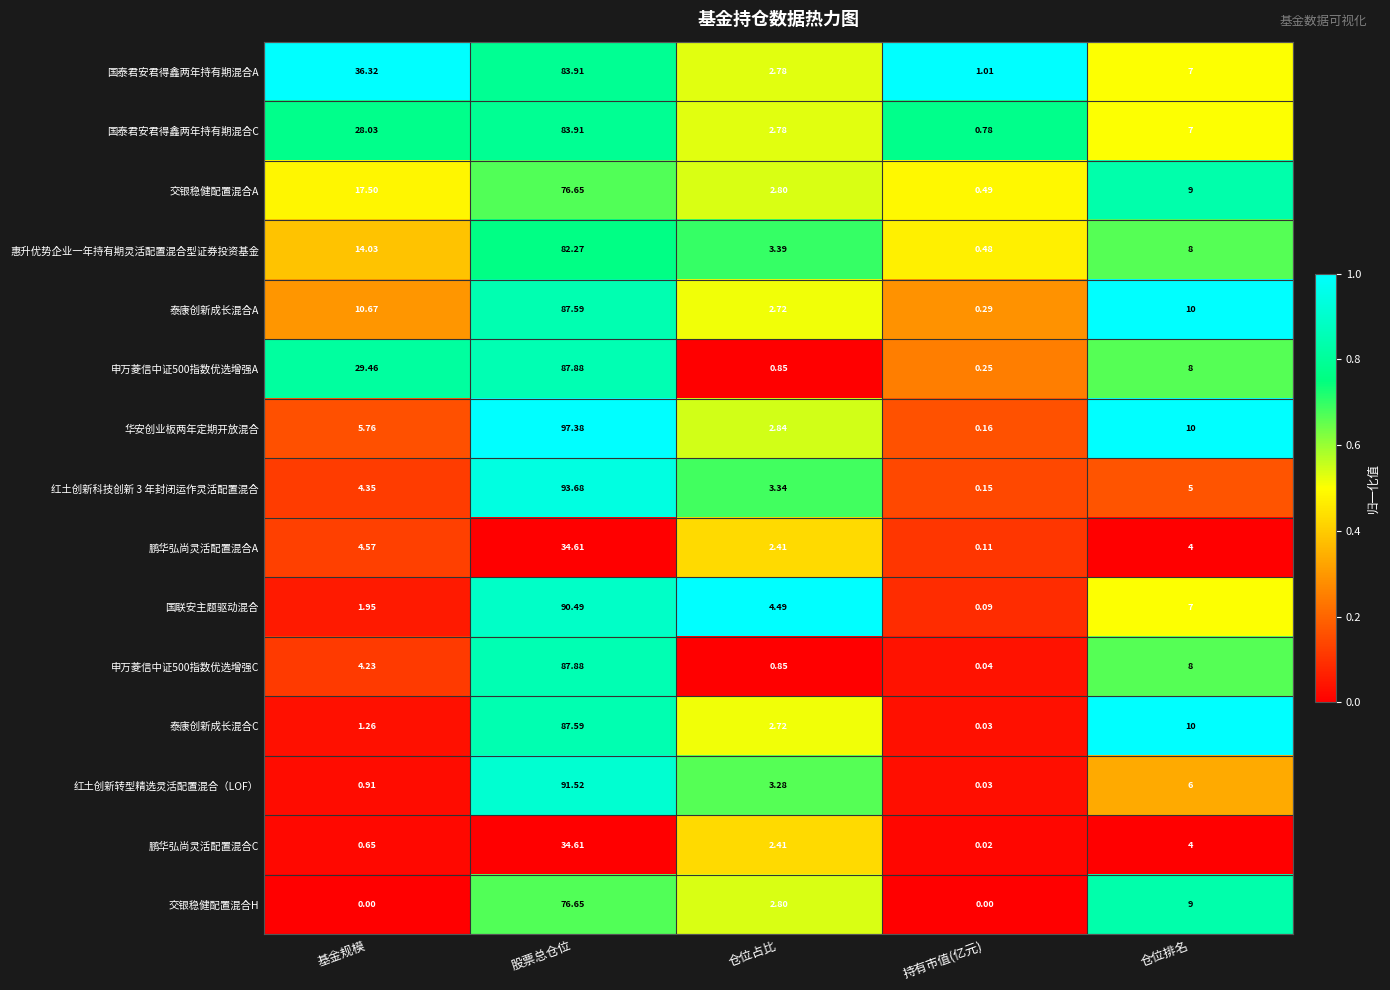

Which category has the highest value in the 泰康创新成长混合A series?

股票总仓位